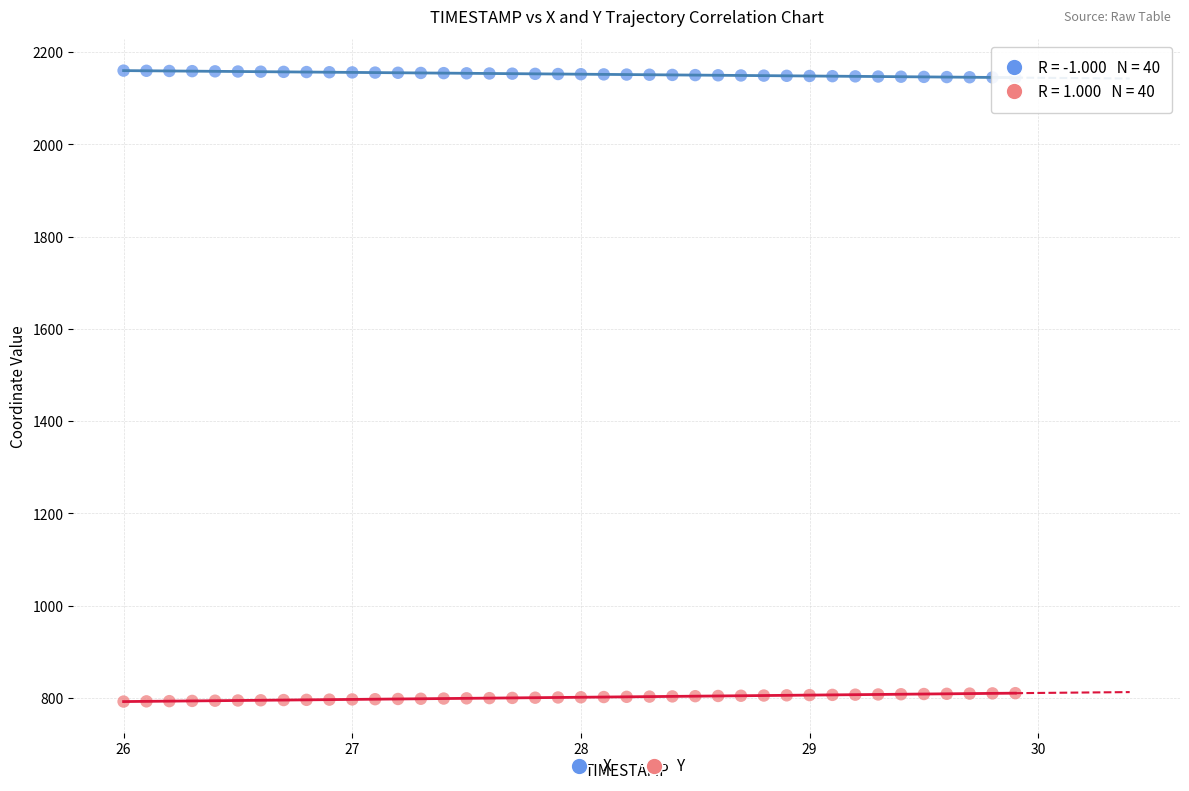

Which series reaches the minimum Y coordinate?

Y